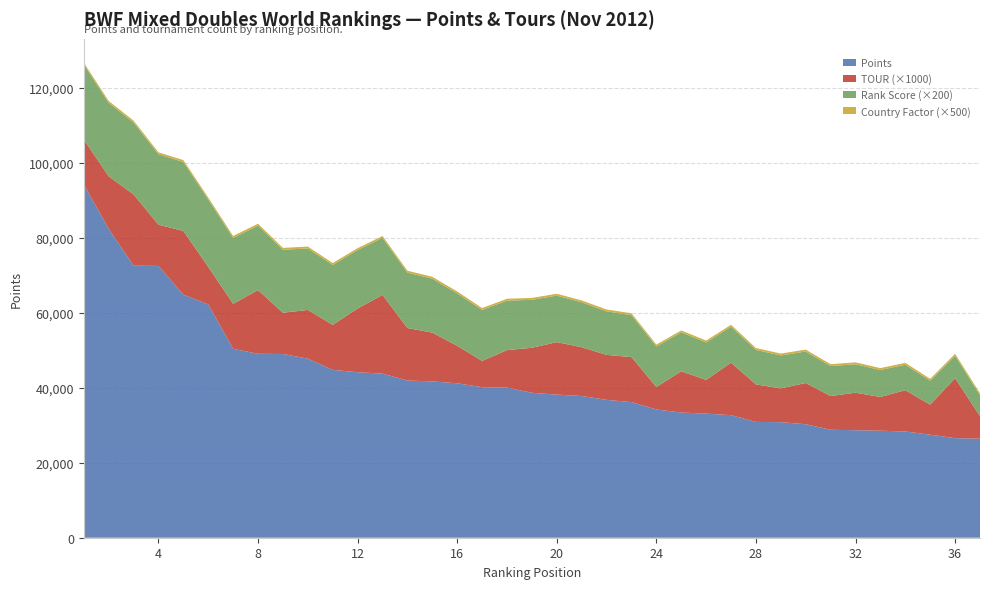

Reading right to left, what are all the values shown in this chart?

Points: 37=26420	36=26560	35=27490	34=28350	33=28550	32=28680	31=28798	30=30280	29=30830	28=30900	27=32700	26=33100	25=33400	24=34220	23=36180	22=36780	21=37810	20=38180	19=38670	18=40050	17=40160	16=41200	15=41710	14=41930	13=43780	12=44150	11=44780	10=47770	9=49020	8=49070	7=50400	6=62240	5=64840	4=72510	3=72580	2=82420	1=94250
TOUR: 37=6	36=16	35=8	34=11	33=9	32=10	31=9	30=11	29=9	28=10	27=14	26=9	25=11	24=6	23=12	22=12	21=13	20=14	19=12	18=10	17=7	16=10	15=13	14=14	13=21	12=17	11=12	10=13	9=11	8=17	7=12	6=10	5=17	4=11	3=19	2=14	1=12
P1Country_Count: 37=1	36=1	35=1	34=1	33=1	32=1	31=1	30=1	29=1	28=1	27=1	26=1	25=1	24=1	23=1	22=1	21=1	20=1	19=1	18=1	17=1	16=1	15=1	14=1	13=1	12=1	11=1	10=1	9=1	8=1	7=1	6=1	5=1	4=1	3=1	2=1	1=1
Rank_Score: 37=28	36=30	35=32	34=34	33=36	32=38	31=40	30=42	29=44	28=46	27=48	26=50	25=52	24=54	23=56	22=58	21=60	20=62	19=64	18=66	17=68	16=70	15=72	14=74	13=76	12=78	11=80	10=82	9=84	8=86	7=88	6=90	5=92	4=94	3=96	2=98	1=100